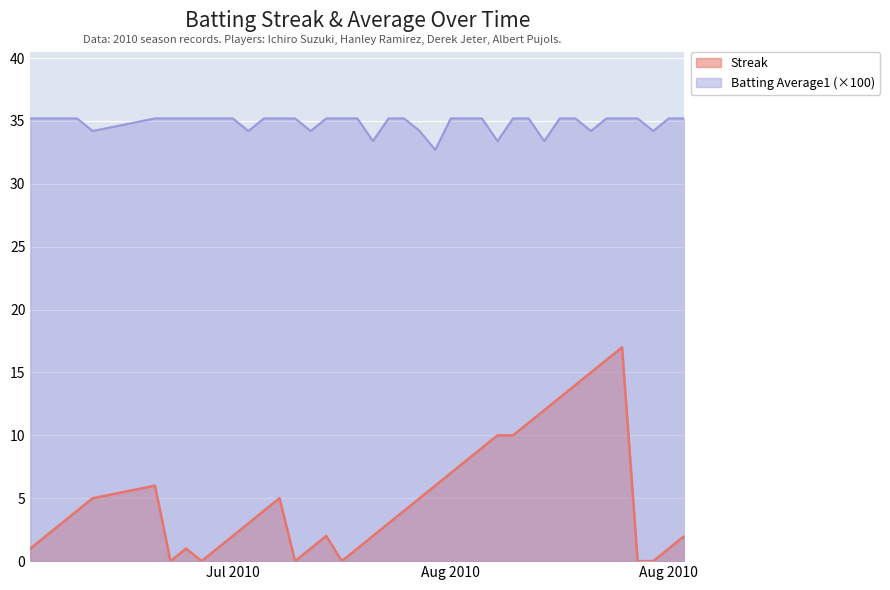

Reading left to right, extract all data points from this chart.

Streak: 1.0	2.0	3.0	4.0	5.0	6.0	0.0	1.0	0.0	1.0	2.0	3.0	4.0	5.0	0.0	1.0	2.0	0.0	1.0	2.0	3.0	4.0	5.0	6.0	7.0	8.0	9.0	10.0	10.0	11.0	12.0	13.0	14.0	15.0	16.0	17.0	0.0	0.0	1.0	2.0
Batting Average1: 35.2	35.2	35.2	35.2	34.2	35.2	35.2	35.2	35.2	35.2	35.2	34.2	35.2	35.2	35.2	34.2	35.2	35.2	35.2	33.4	35.2	35.2	34.2	32.7	35.2	35.2	35.2	33.4	35.2	35.2	33.4	35.2	35.2	34.2	35.2	35.2	35.2	34.2	35.2	35.2